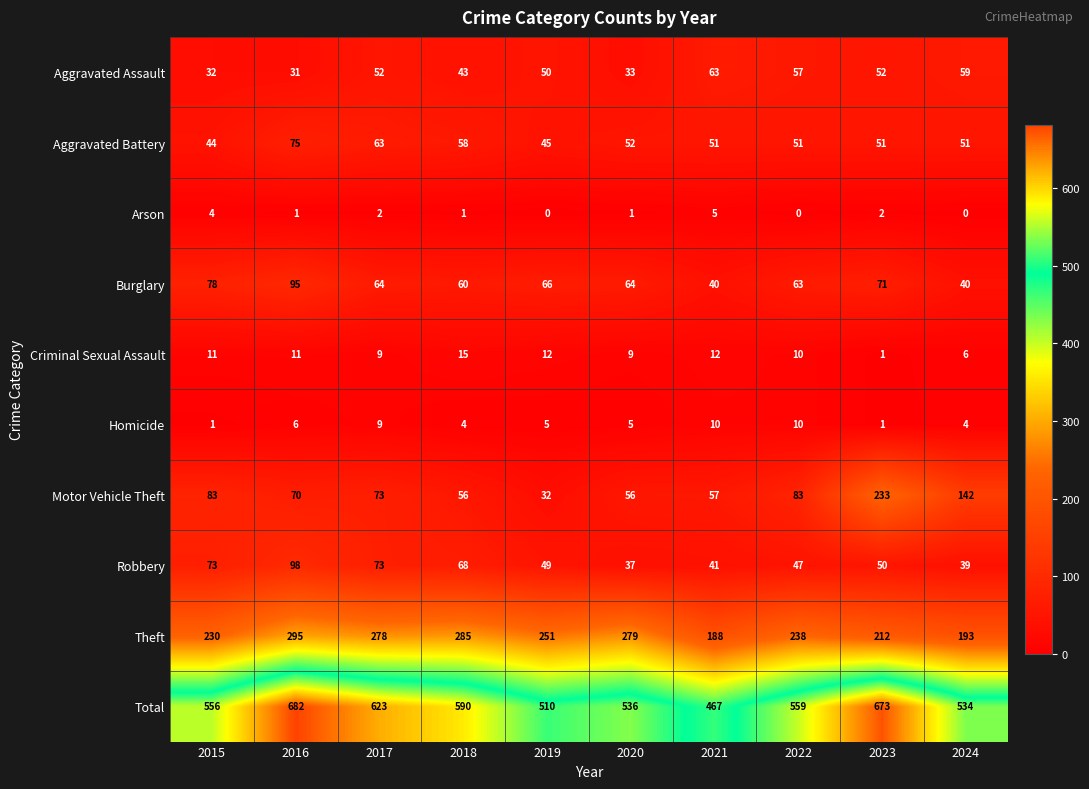

Which category has the highest value across all series?

2016